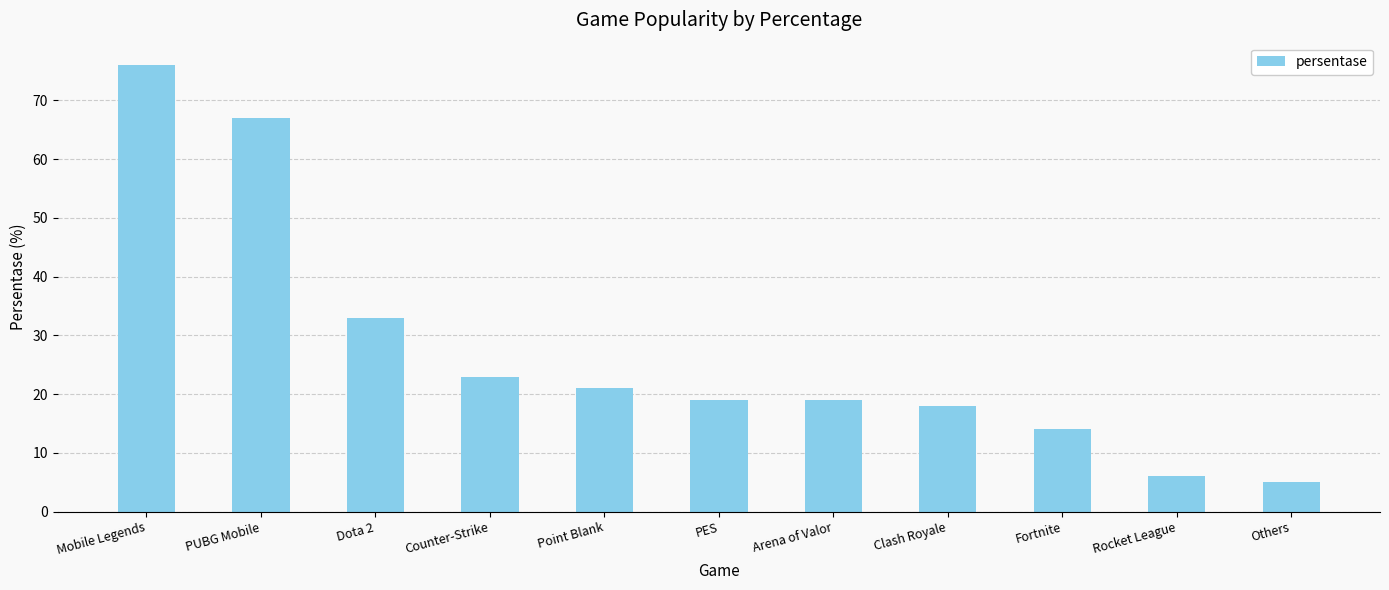

What is the difference between the values at Mobile Legends and Dota 2?

43